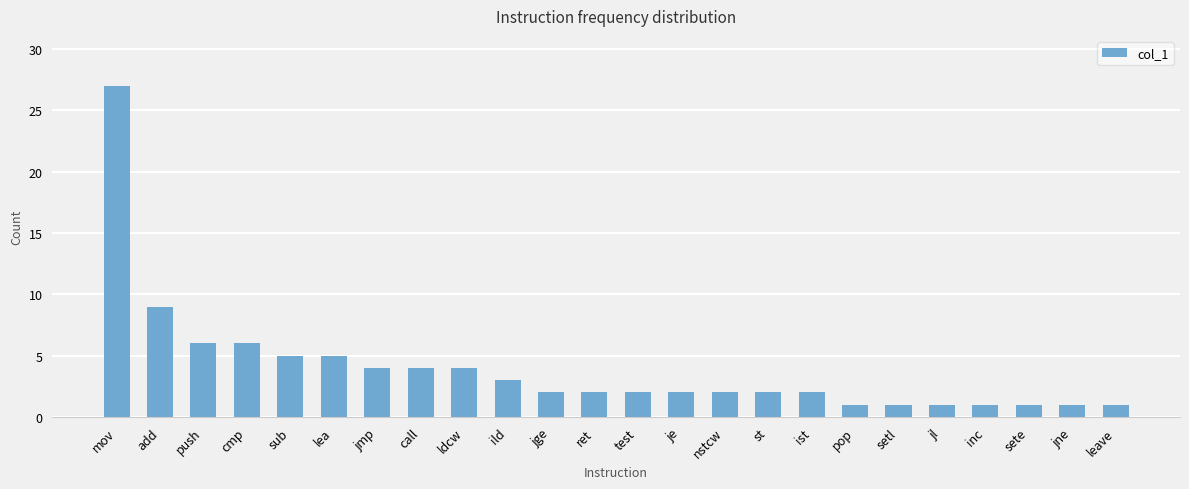

What is the average value?

4